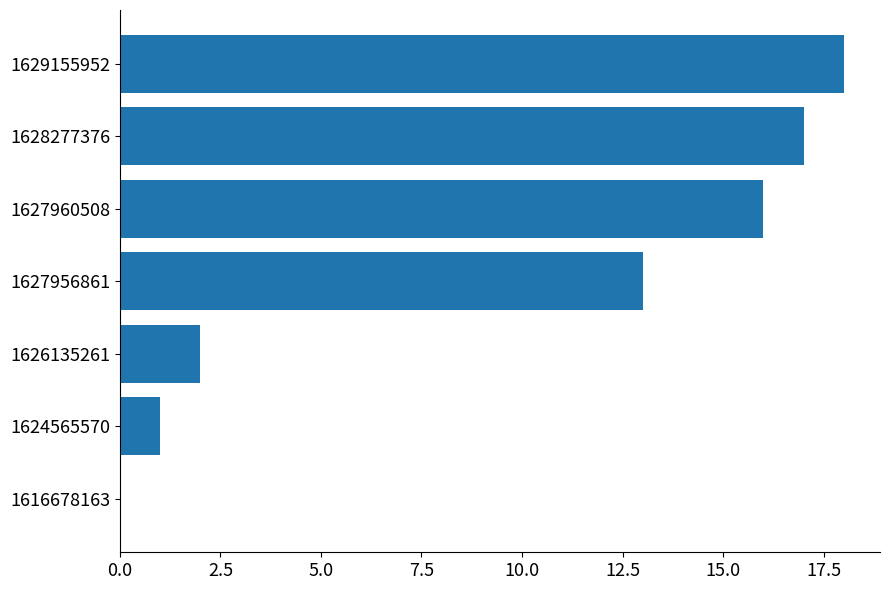

What is the sum of all values?

67